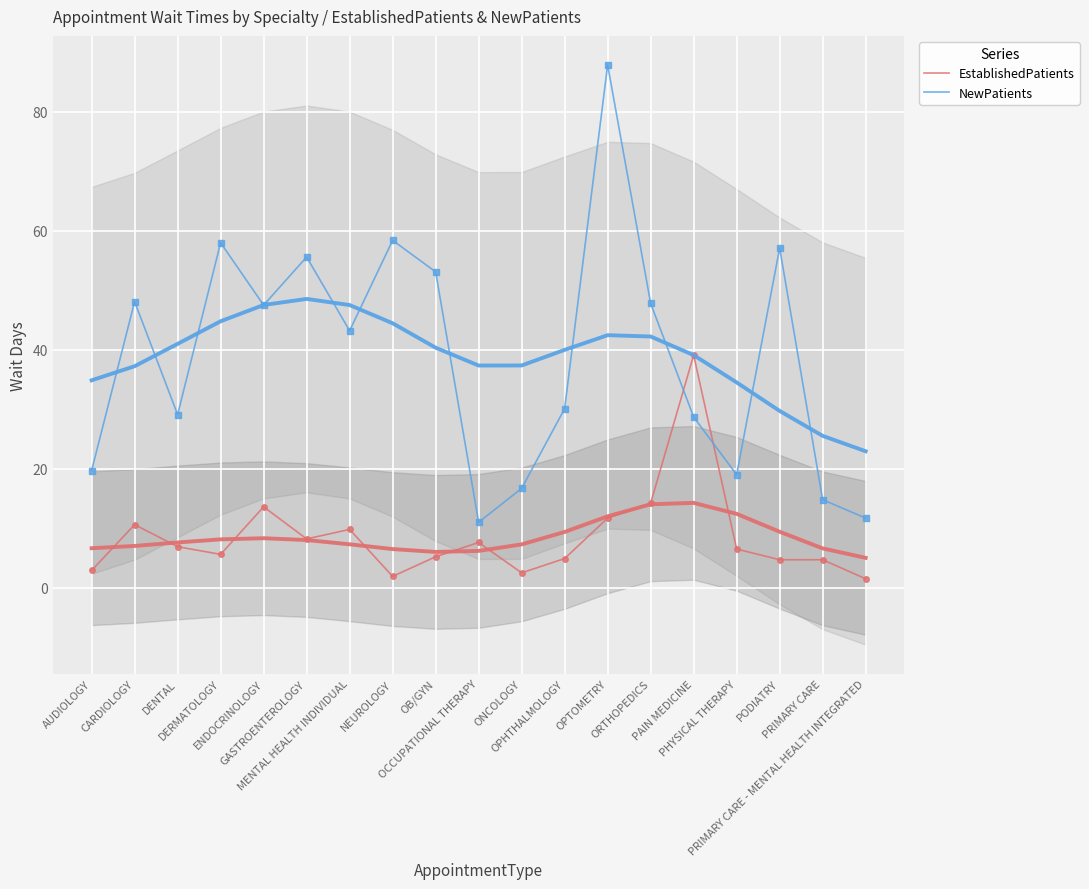

What is the difference between the maximum and second lowest values in the EstablishedPatients series?

37.2